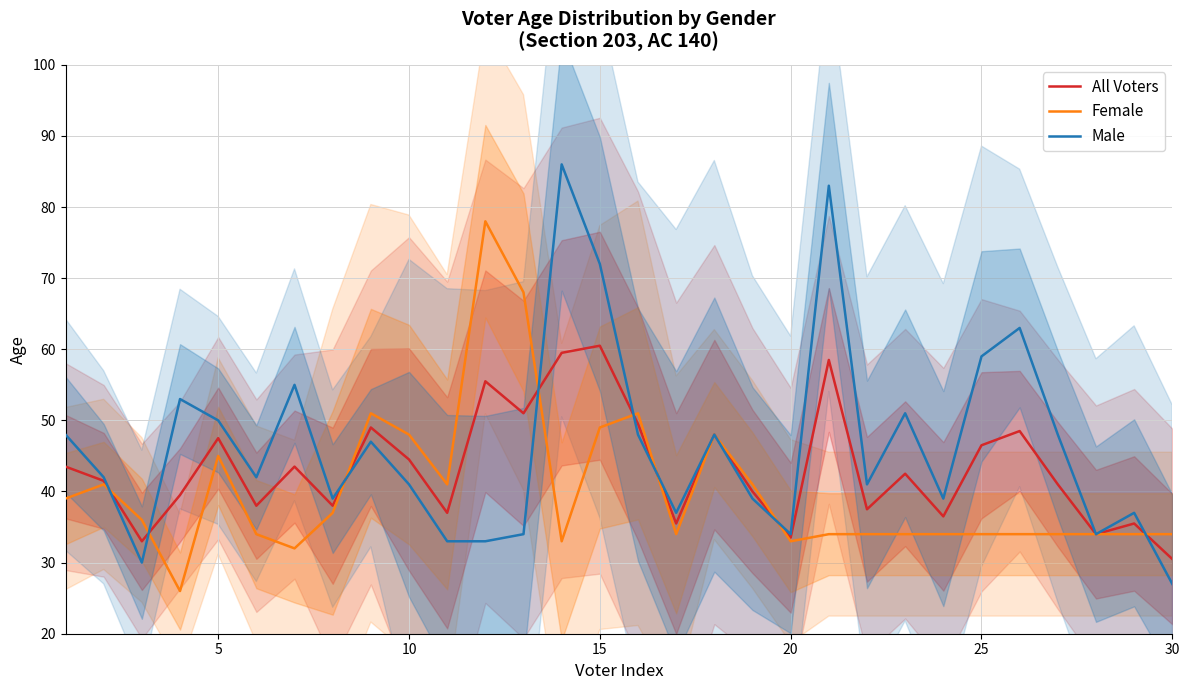

True or false: Female and Male intersect in this chart.

True